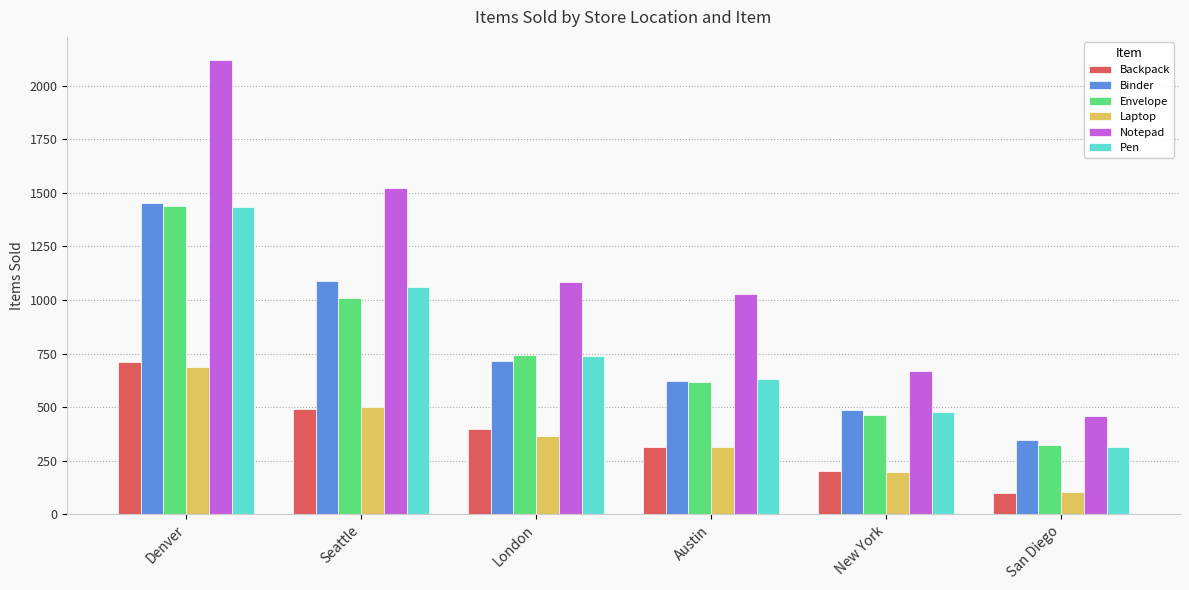

At how many categories does at least one series exceed 959?

4